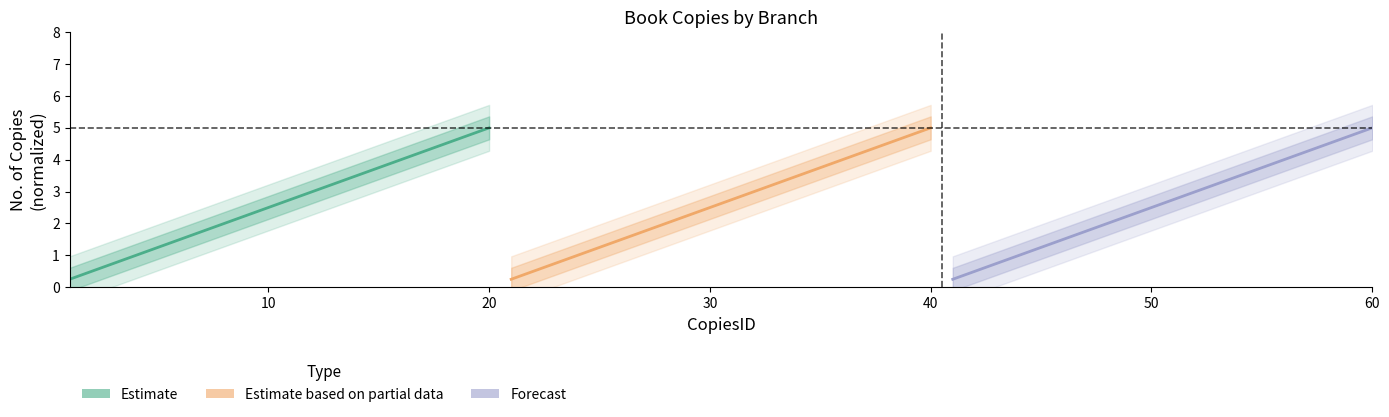

List the series in order of their peak value, highest first.

Estimate, Estimate based on partial data, Forecast